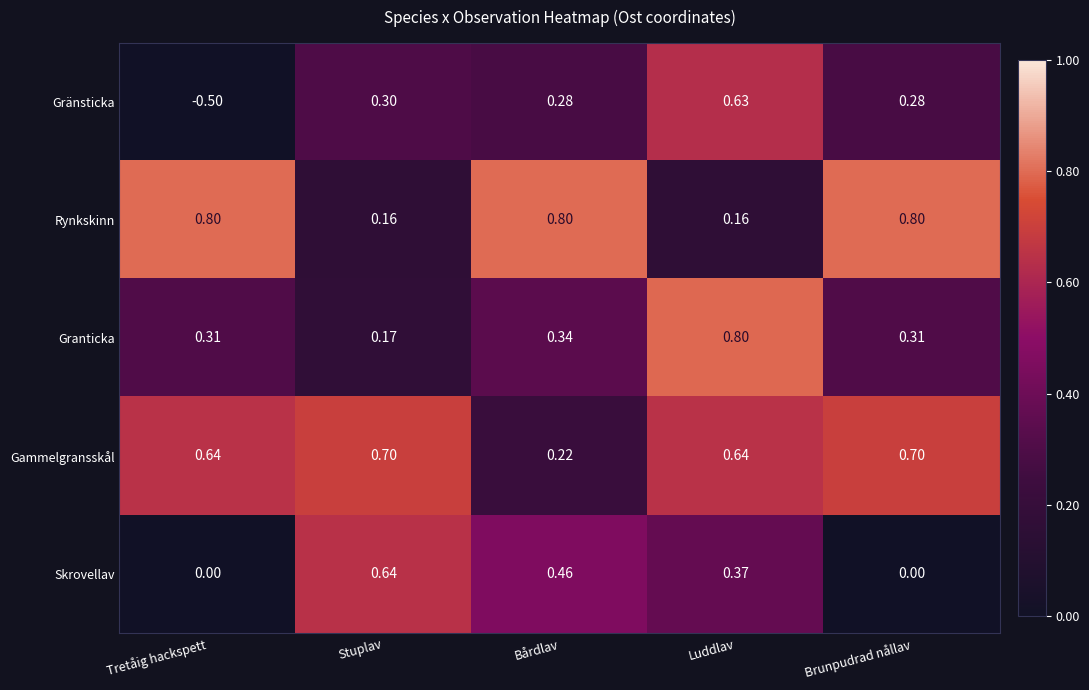

Is the value of Gränsticka at Brunpudrad nållav greater than the value of Rynkskinn at Tretåig hackspett?

No